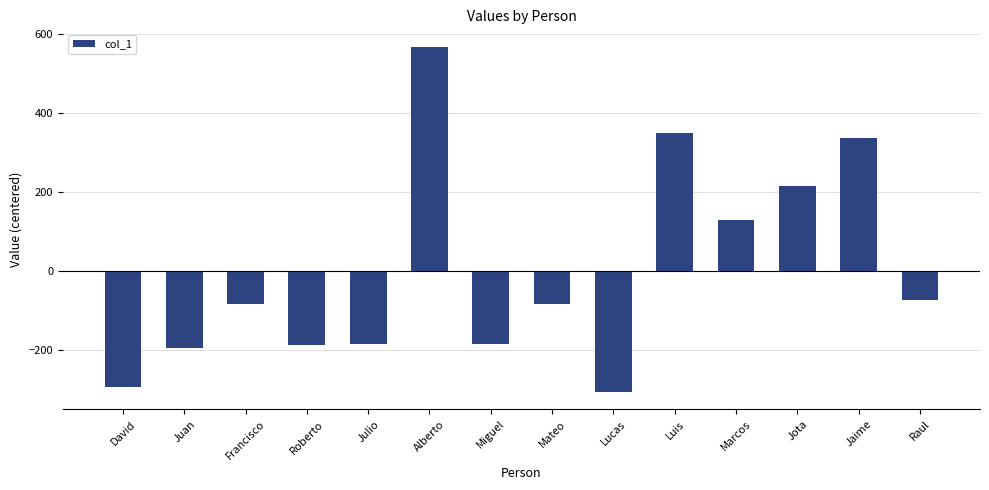

What is the value of the 8th bar from the left?

-85.1